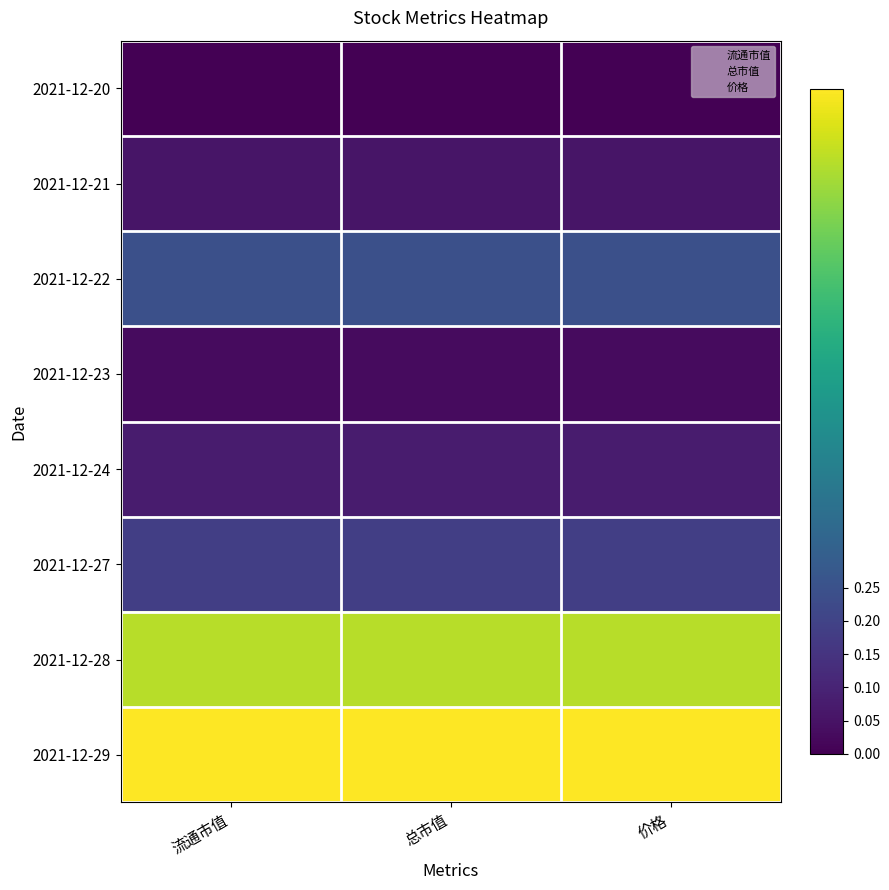

At which label is 2021-12-27 closest to 0?

价格